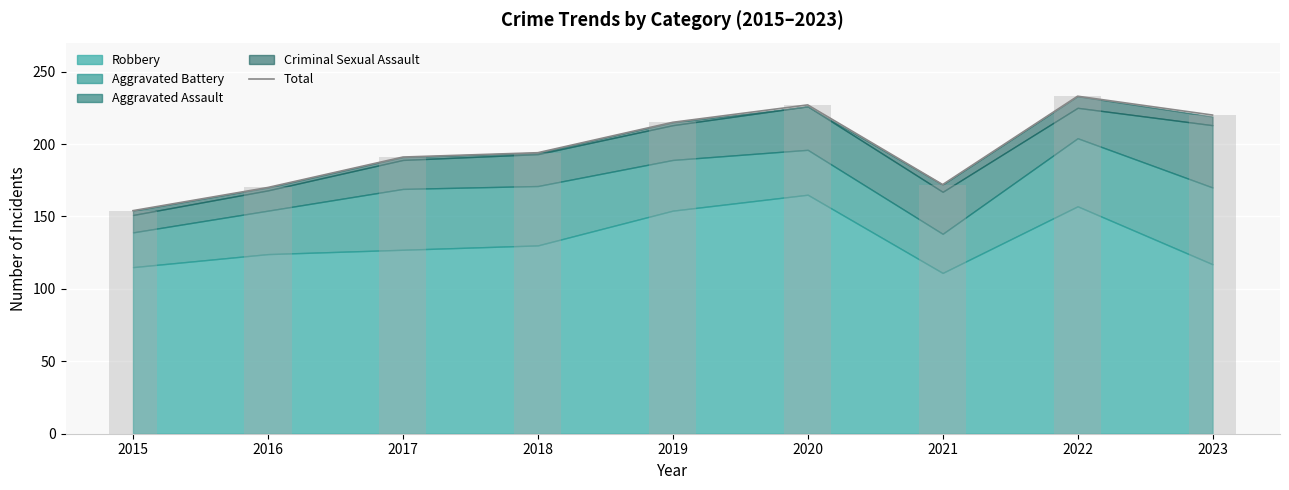

What is the value of the 3rd bar from the left?

191